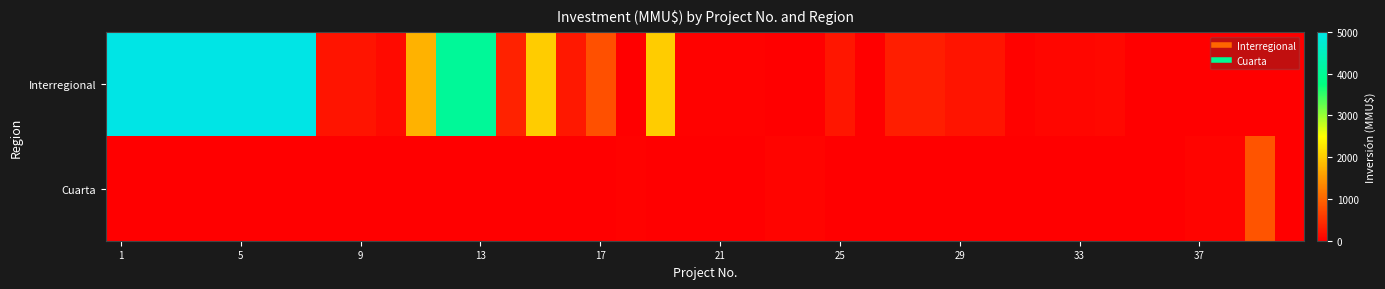

Which series has the widest spread of values?

Interregional